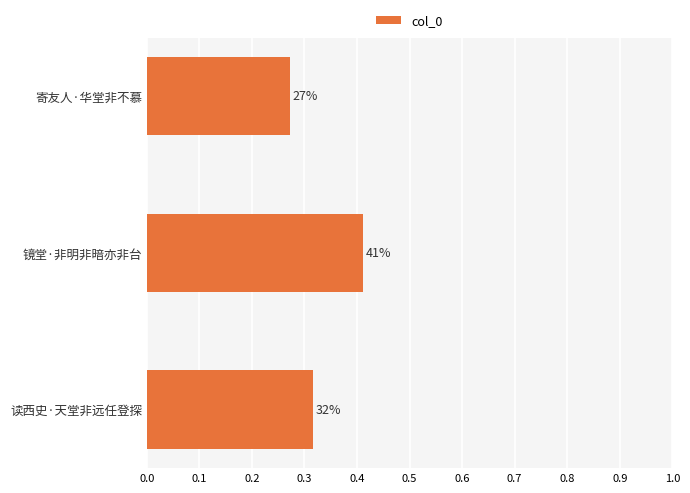

Are the bars grouped side by side (vs. stacked)?

No